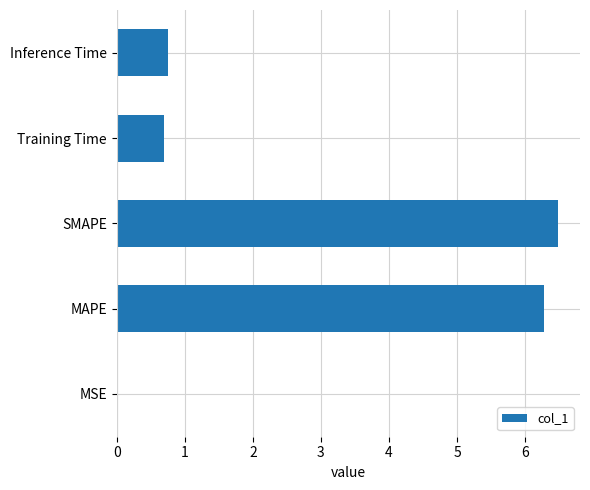

What is the average value?

2.8